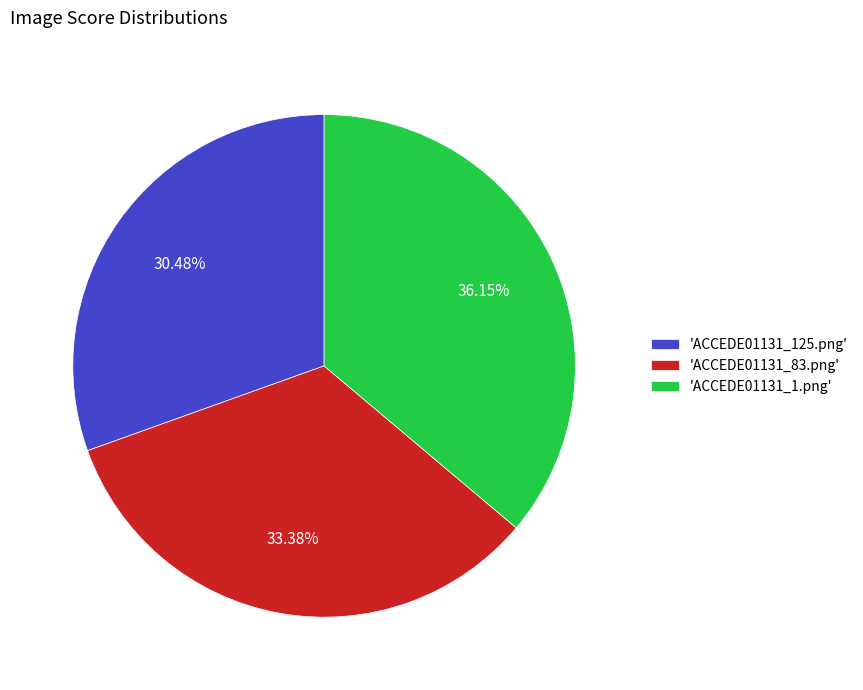

How many segments does this pie chart have?

3